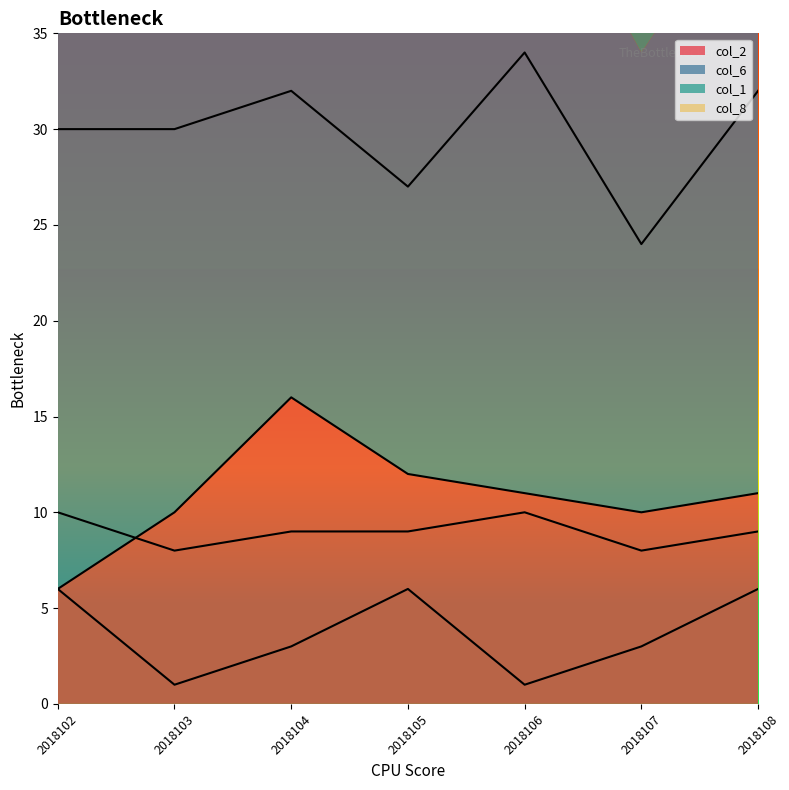

Between 2018104 and 2018108, which is larger?

2018104